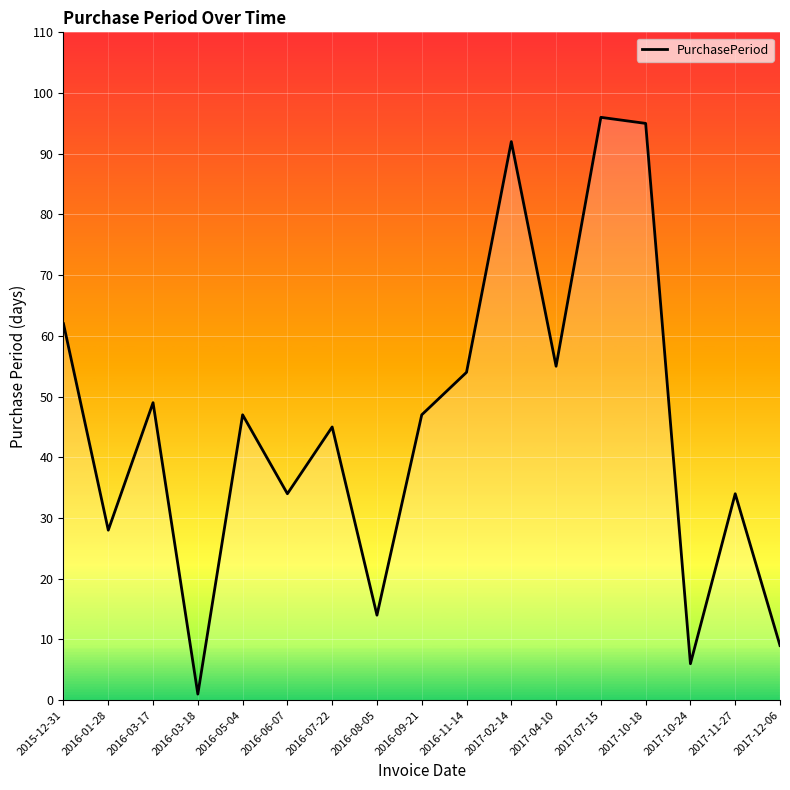

What is the difference between the maximum and minimum values?

95